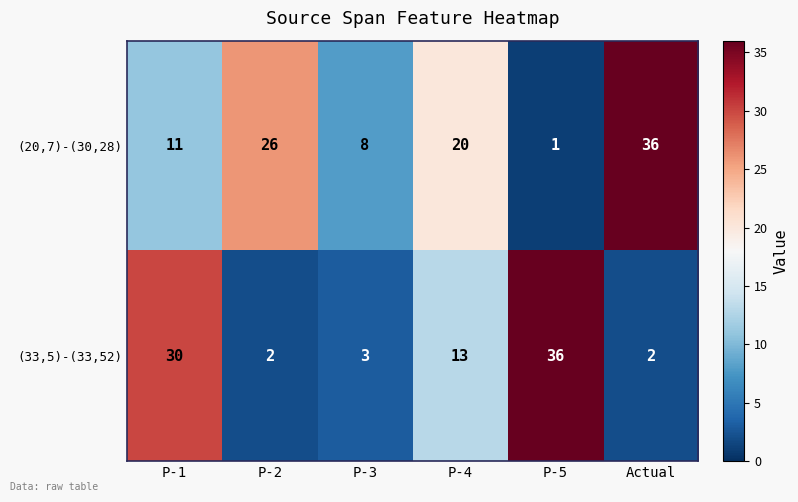

What is the highest value of the (33,5)-(33,52) series?

36